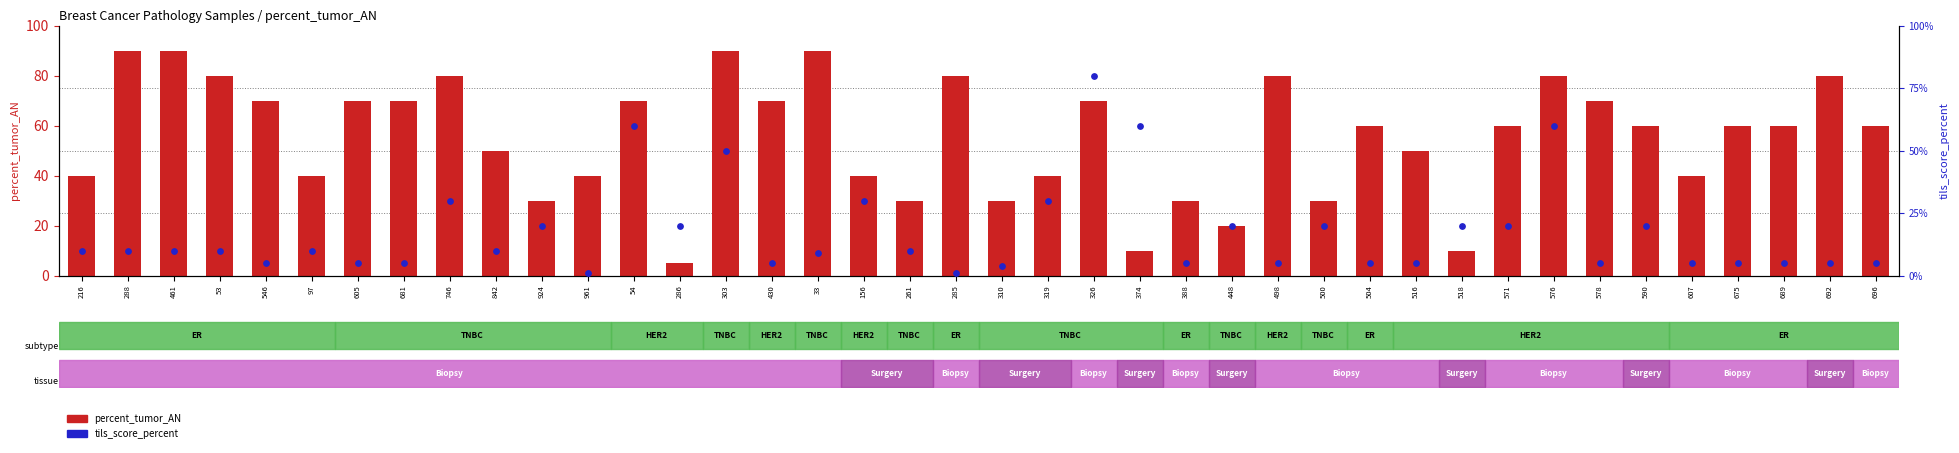

Which series has the largest total across all categories?

percent_tumor_AN